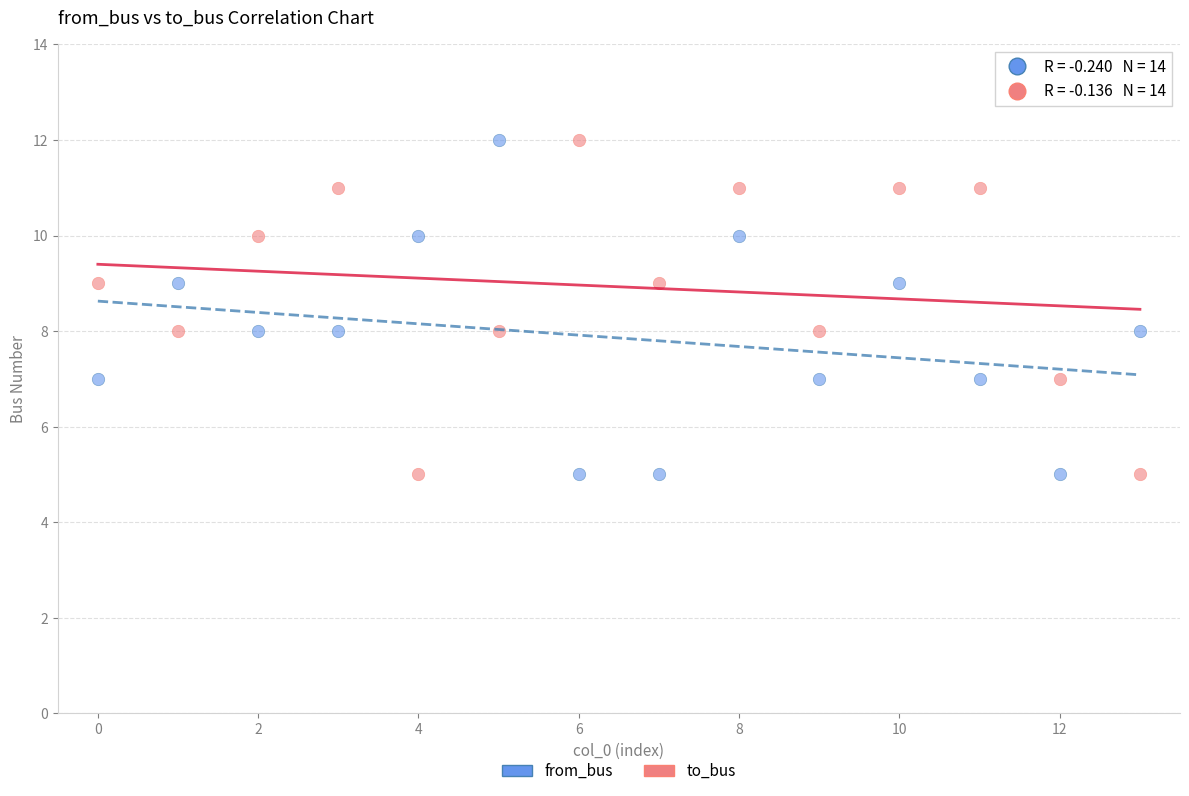

What are all the series names shown in the legend?

from_bus, to_bus